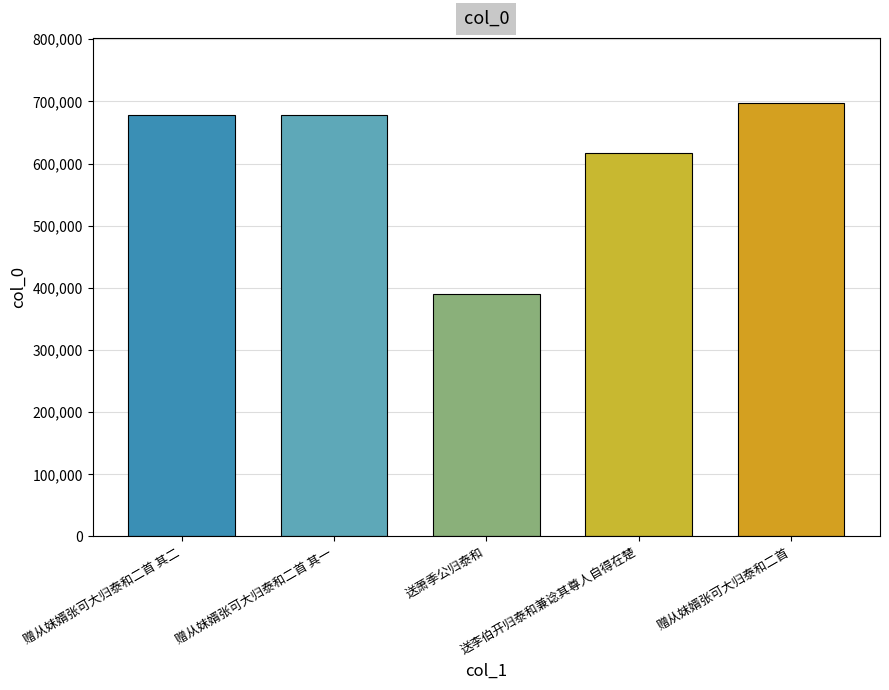

True or false: the data shows 697621 at 赠从妺婿张可大归泰和二首.

True